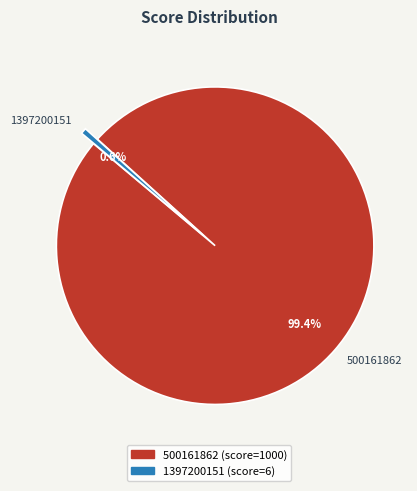

Rank the categories by value from lowest to highest.

1397200151, 500161862